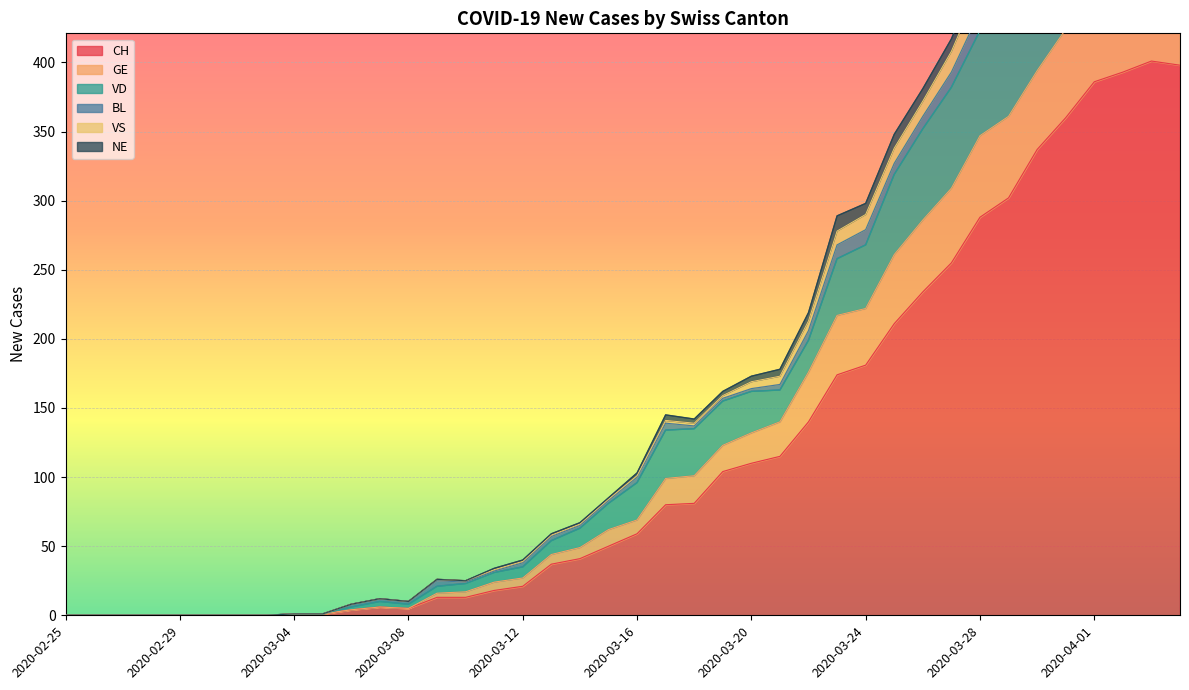

Is the value of VS at 2020-04-04 greater than the value of GE at 2020-04-02?

No